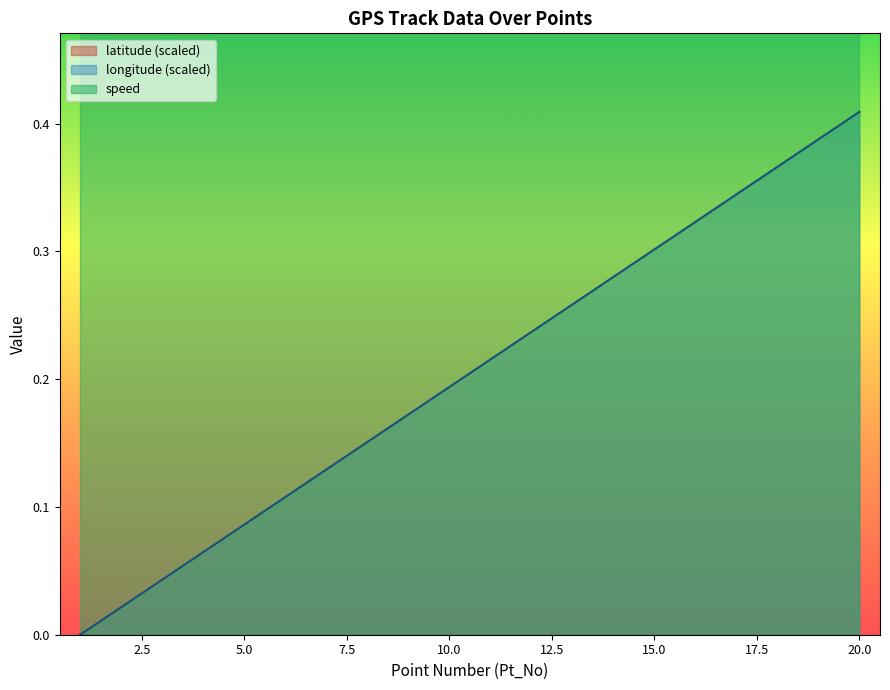

Is the value of latitude at 14 greater than the value of longitude at 4?

No